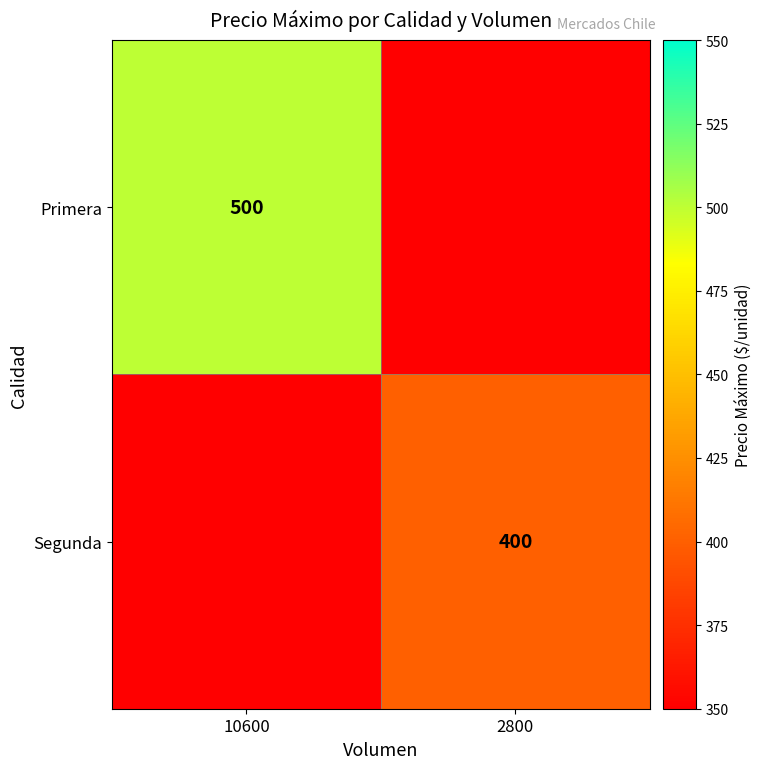

The value of Segunda at 2800 is 587. True or false?

False